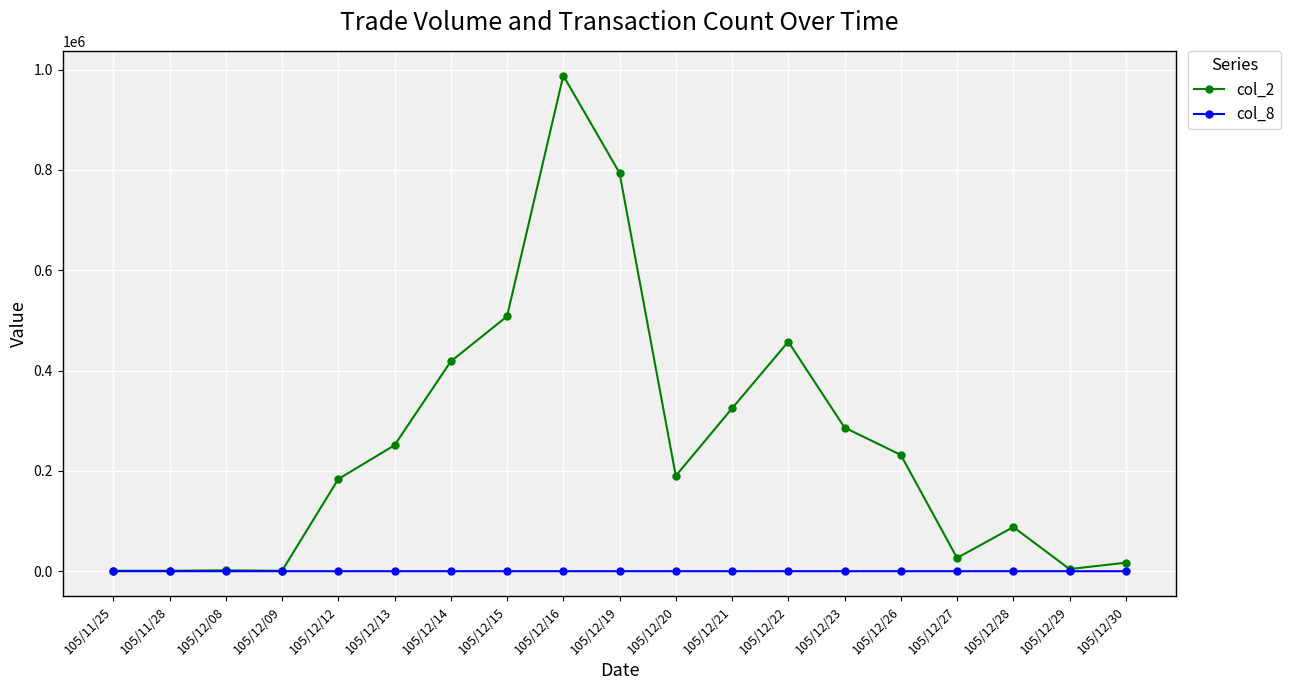

What is the label of the 5th point from the left?

105/12/12